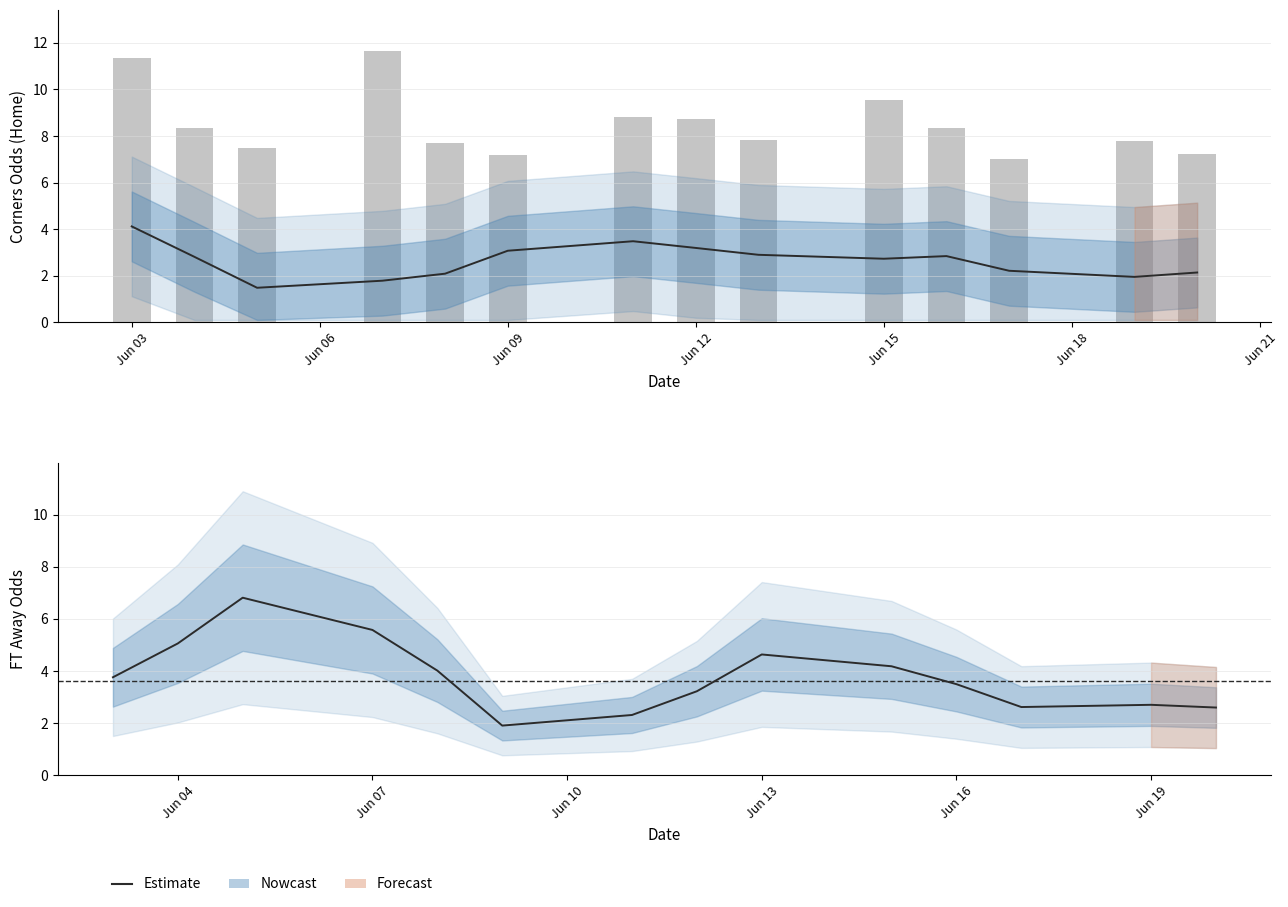

What is the highest value of the Odds_Corners_A (raw) series?

11.7